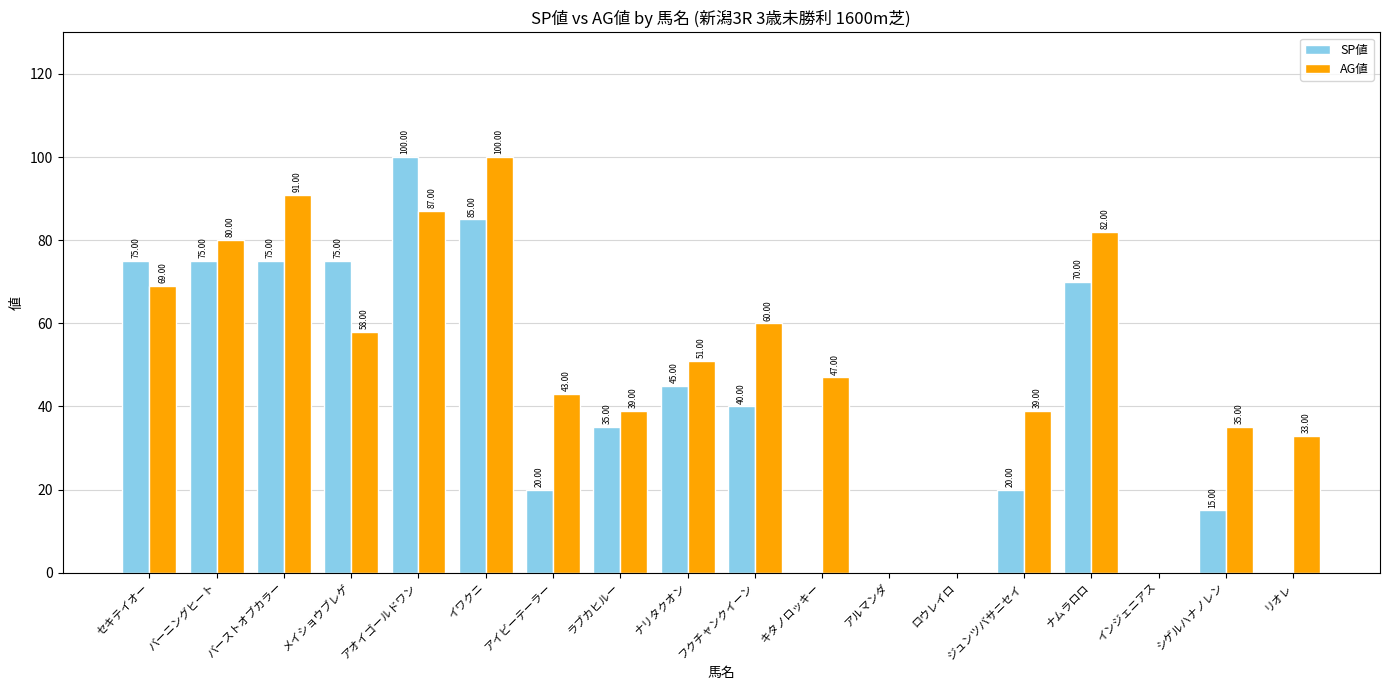

At which category is the sum across all series the highest?

アオイゴールドワン